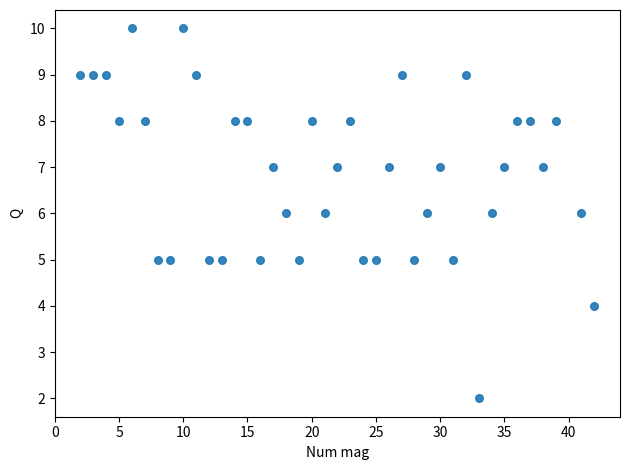

What is the range of Y values (max minus min)?

8